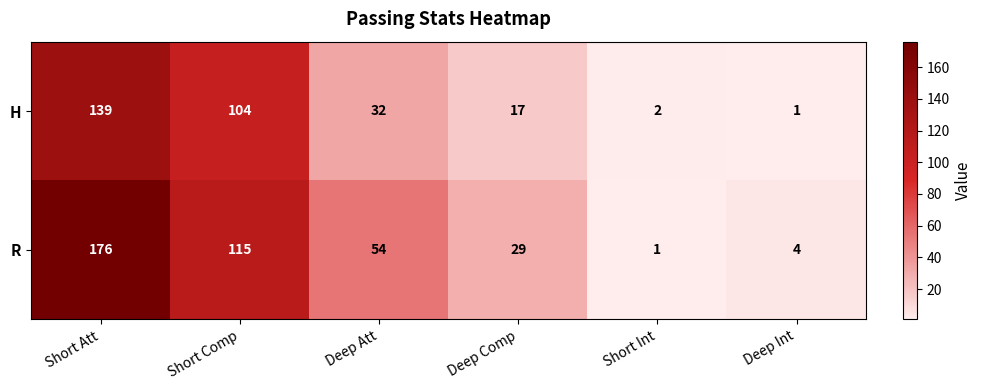

Reading left to right, extract all data points from this chart.

H: Short Att=139	Short Comp=104	Deep Att=32	Deep Comp=17	Short Int=2	Deep Int=1
R: Short Att=176	Short Comp=115	Deep Att=54	Deep Comp=29	Short Int=1	Deep Int=4